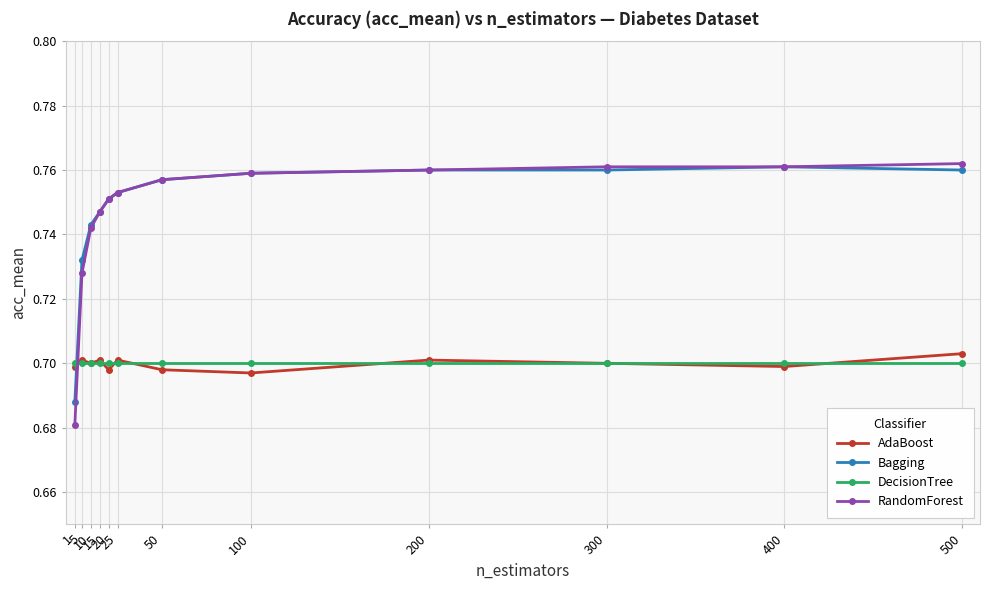

What is the total value across all series at 5?

2.9